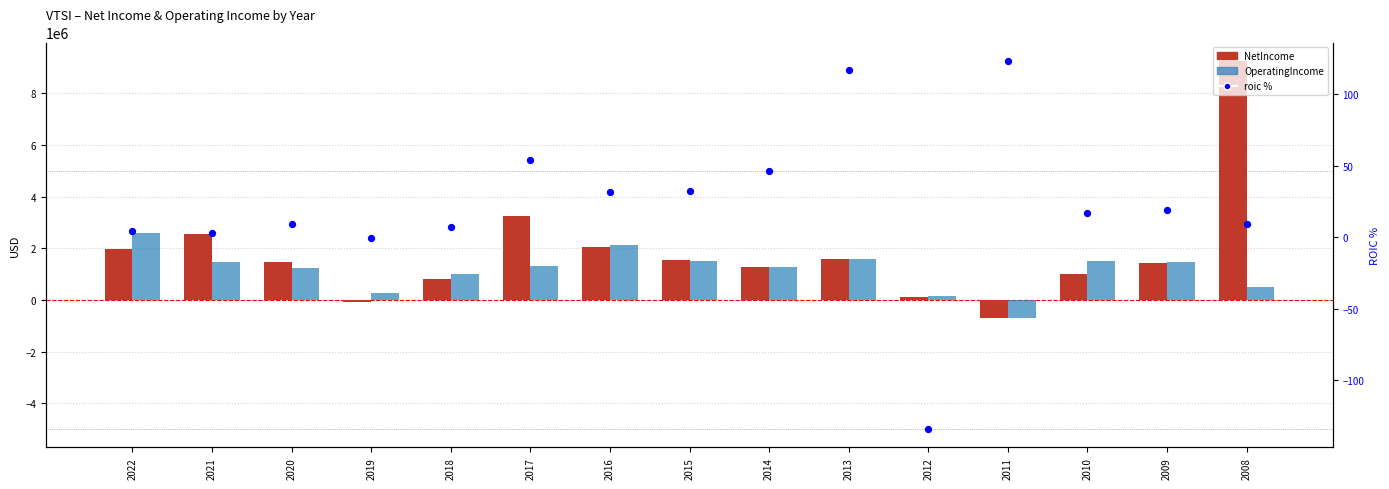

Which series has the largest total across all categories?

NetIncome